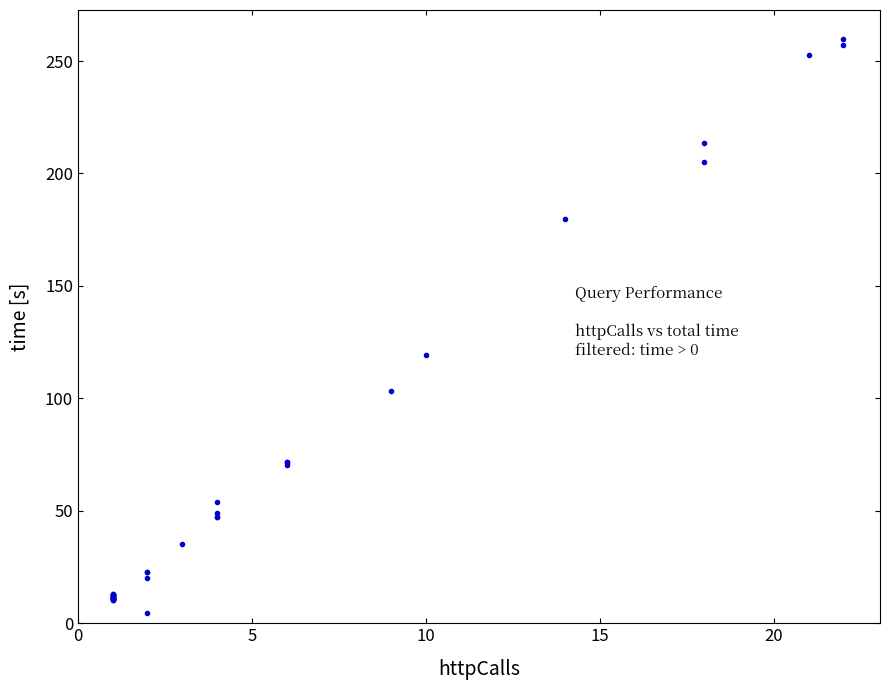

What Y value in the scatter plot is closest to 132?

119.2